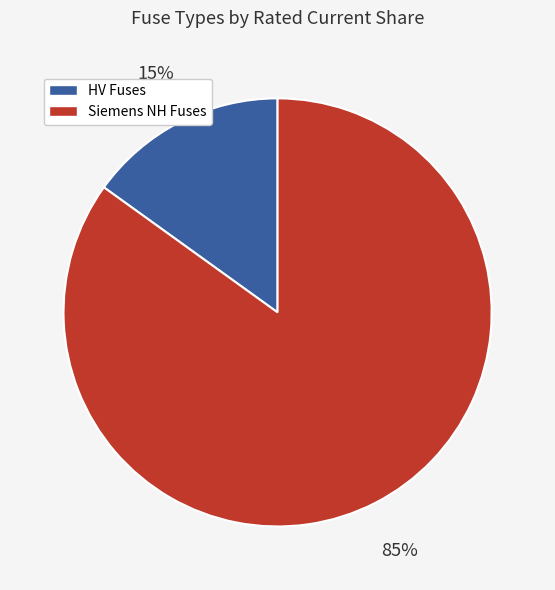

Is there a majority slice in this chart?

Yes